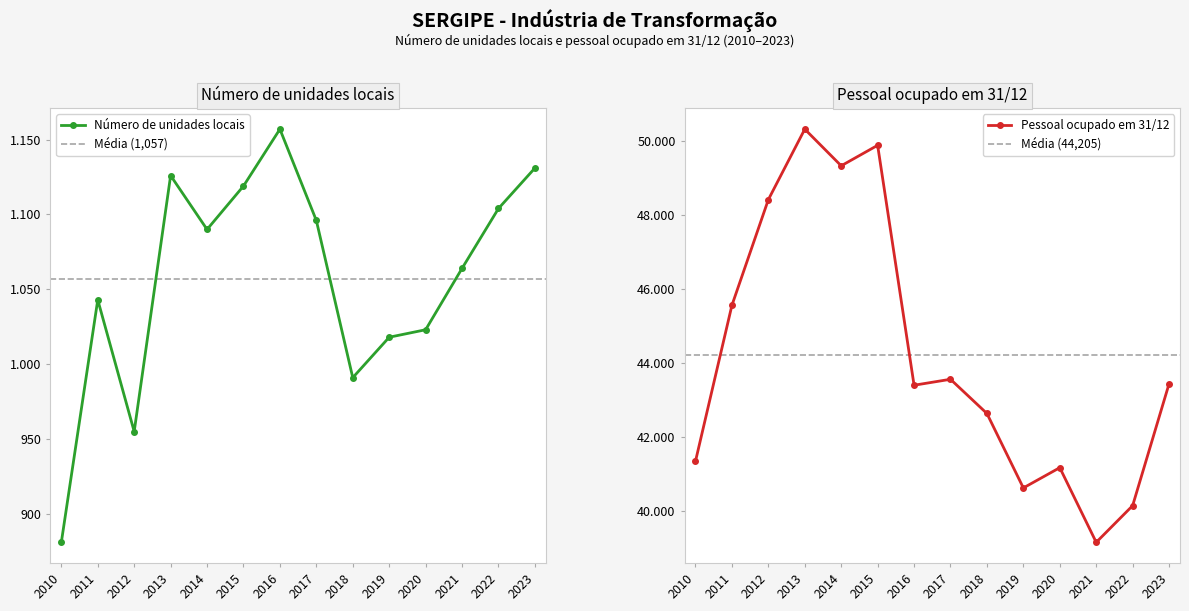

How many values in the Número de unidades locais series exceed 1090?

6